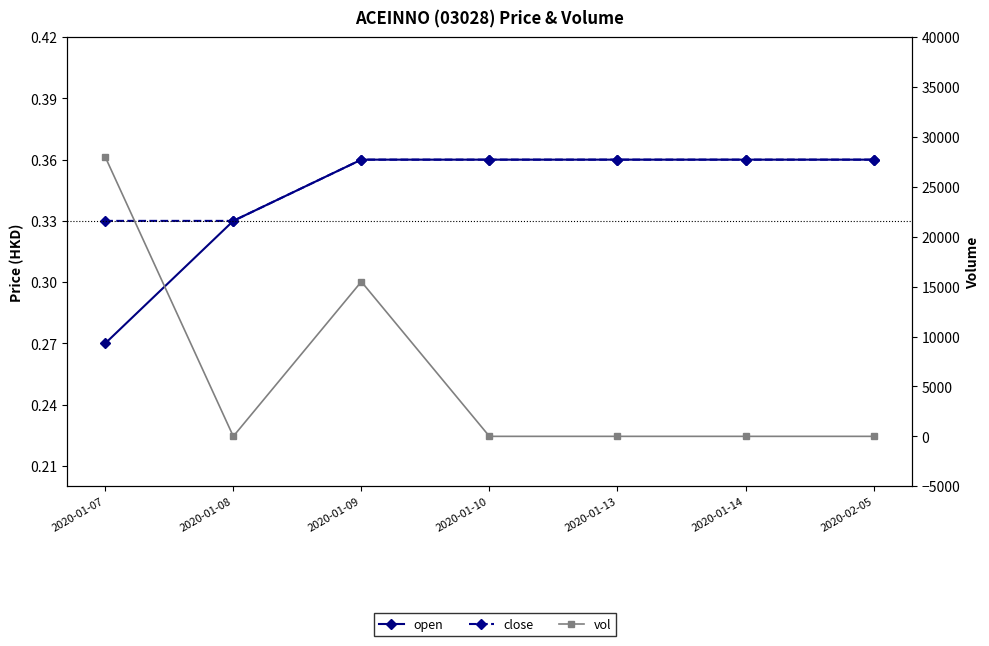

Reading left to right, extract all data points from this chart.

open: 2020-01-07=0.3	2020-01-08=0.3	2020-01-09=0.4	2020-01-10=0.4	2020-01-13=0.4	2020-01-14=0.4	2020-02-05=0.4
close: 2020-01-07=0.3	2020-01-08=0.3	2020-01-09=0.4	2020-01-10=0.4	2020-01-13=0.4	2020-01-14=0.4	2020-02-05=0.4
vol: 2020-01-07=28000.0	2020-01-08=0.0	2020-01-09=15500.0	2020-01-10=0.0	2020-01-13=0.0	2020-01-14=0.0	2020-02-05=0.0